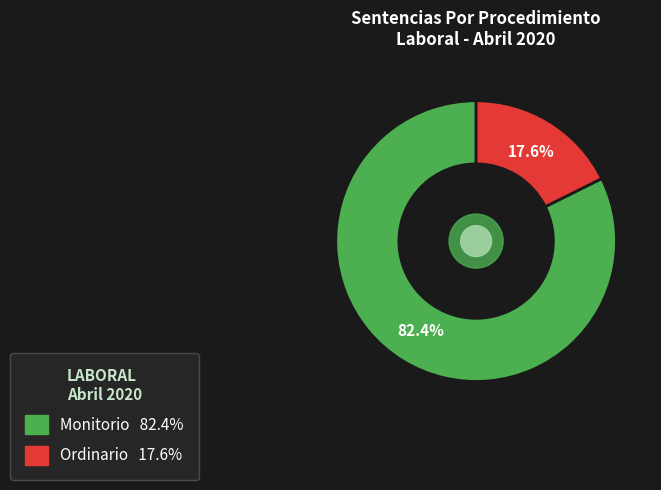

Approximately how many times larger is the value at Ordinario compared to Monitorio?

0.2